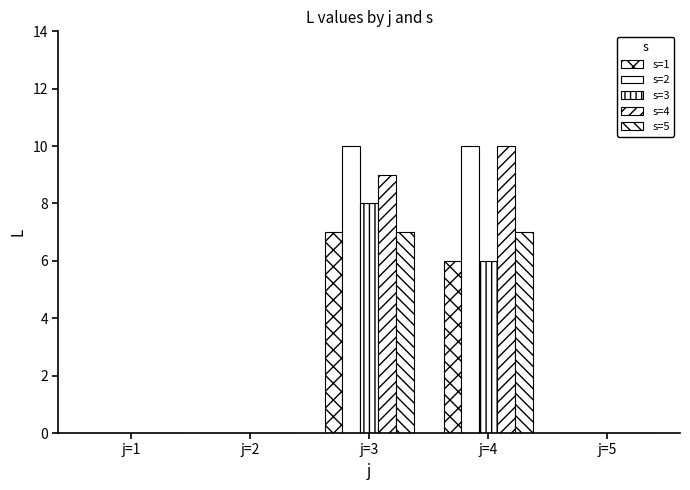

What is the greatest value displayed?

10